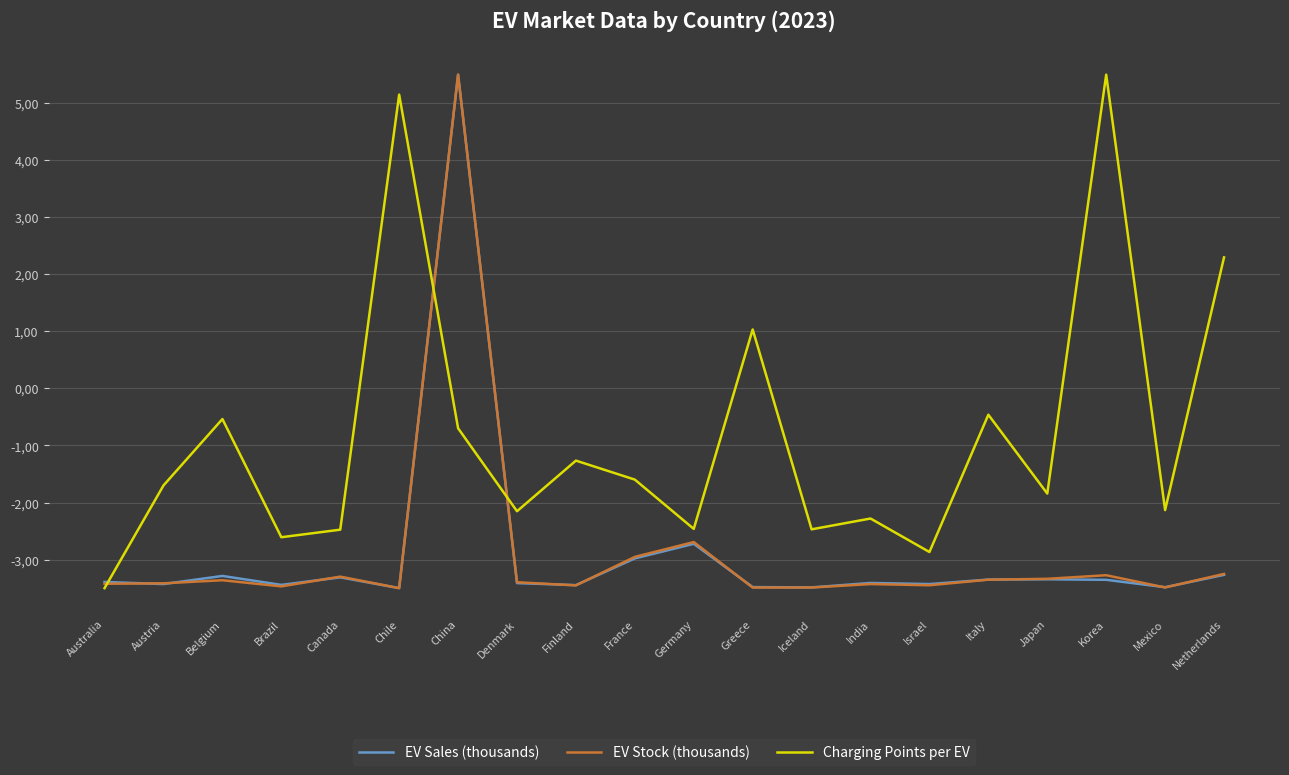

At which category is the sum across all series the highest?

China